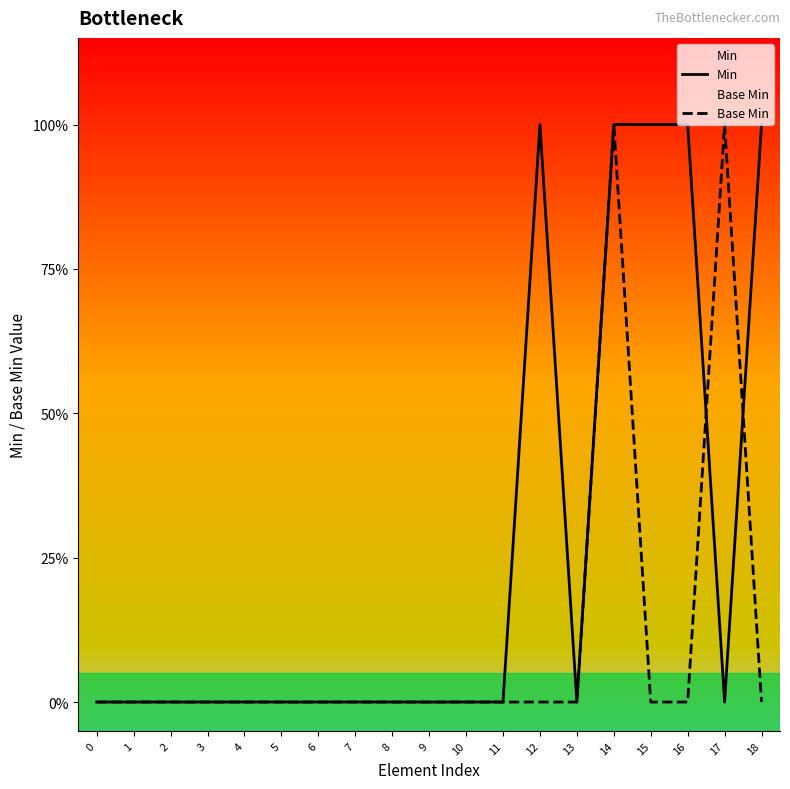

Which has a higher value, 9 or 17?

9